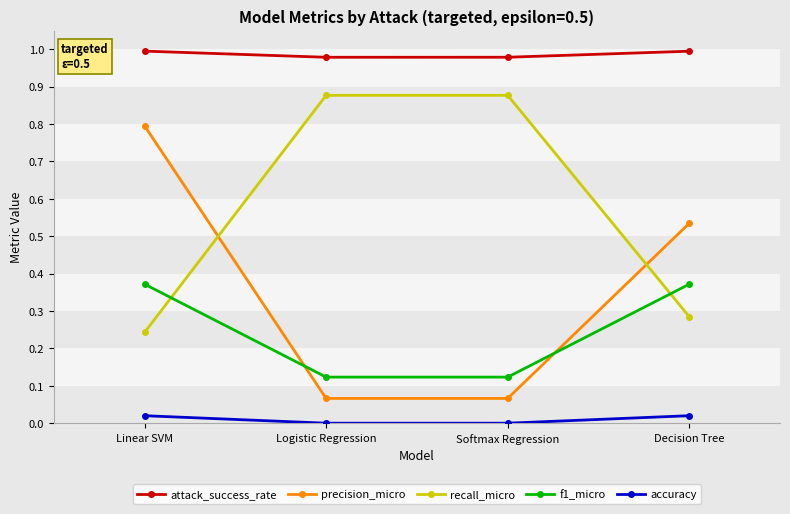

What is the sum of all precision_micro values?

1.5